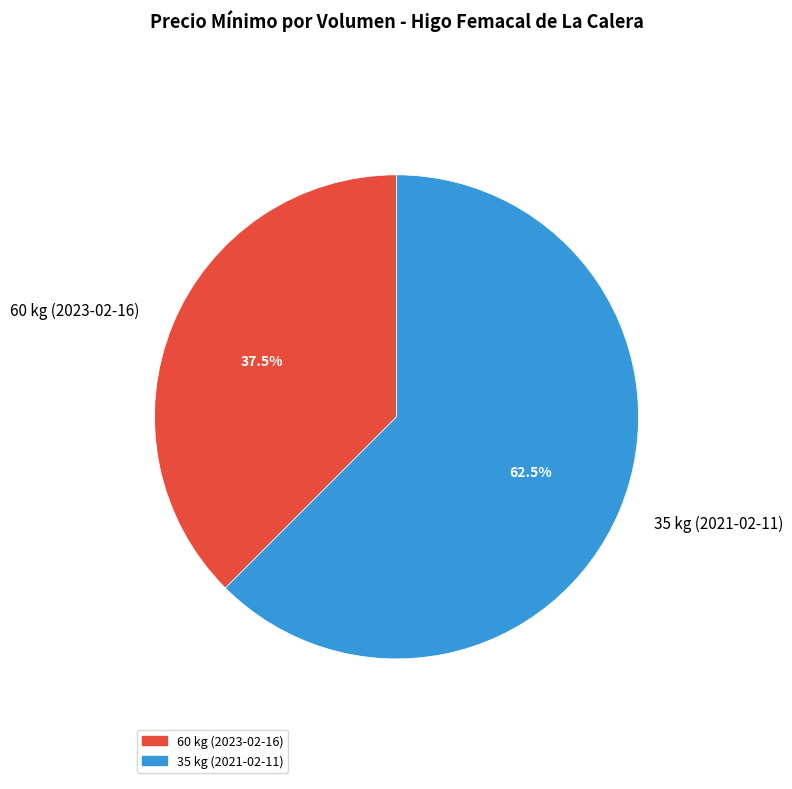

What is the ratio of the value at 60 kg (2023-02-16) to the value at 35 kg (2021-02-11)?

0.6